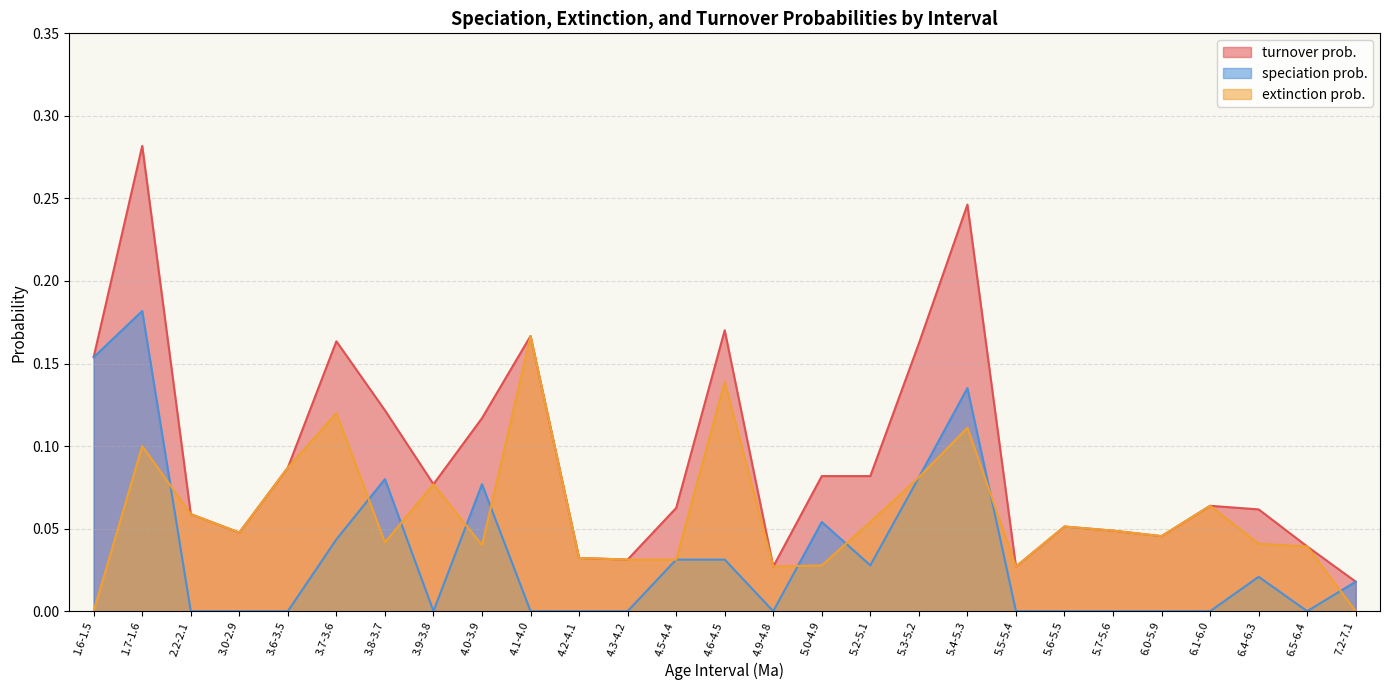

How many lines are shown in the chart?

3